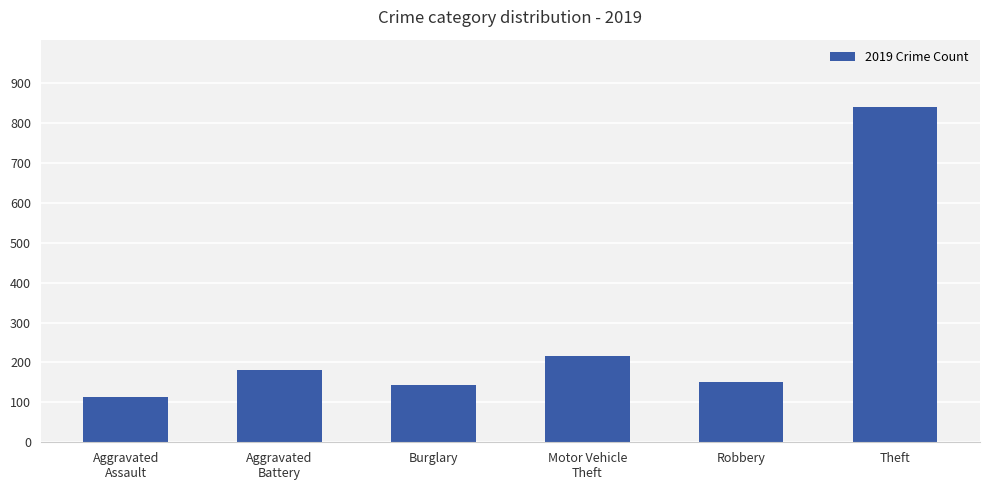

Reading left to right, list all the values displayed in this chart.

113	182	143	216	150	841